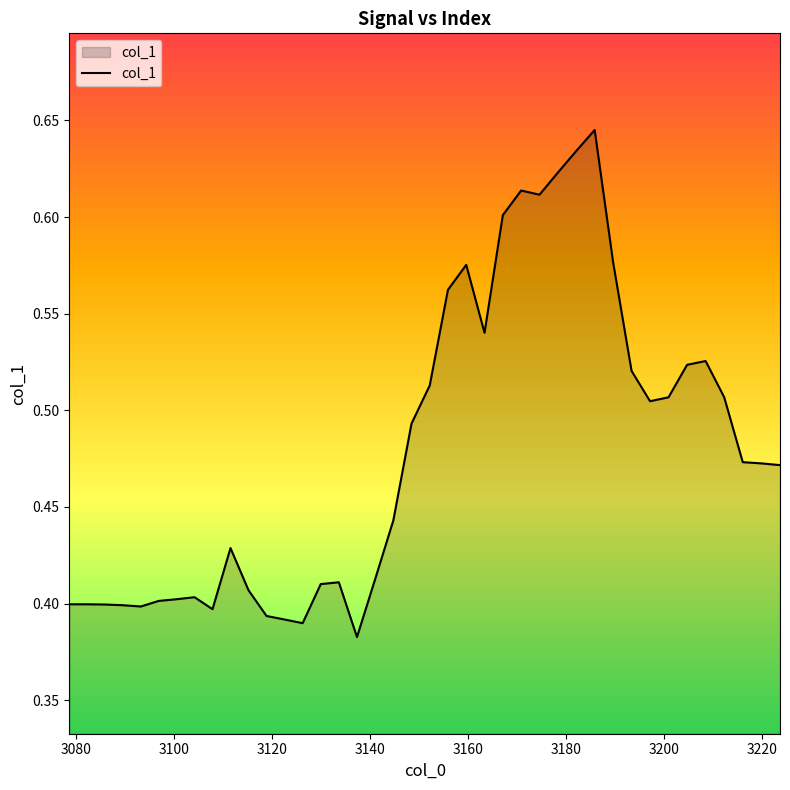

How many values are between 0 and 1?

40